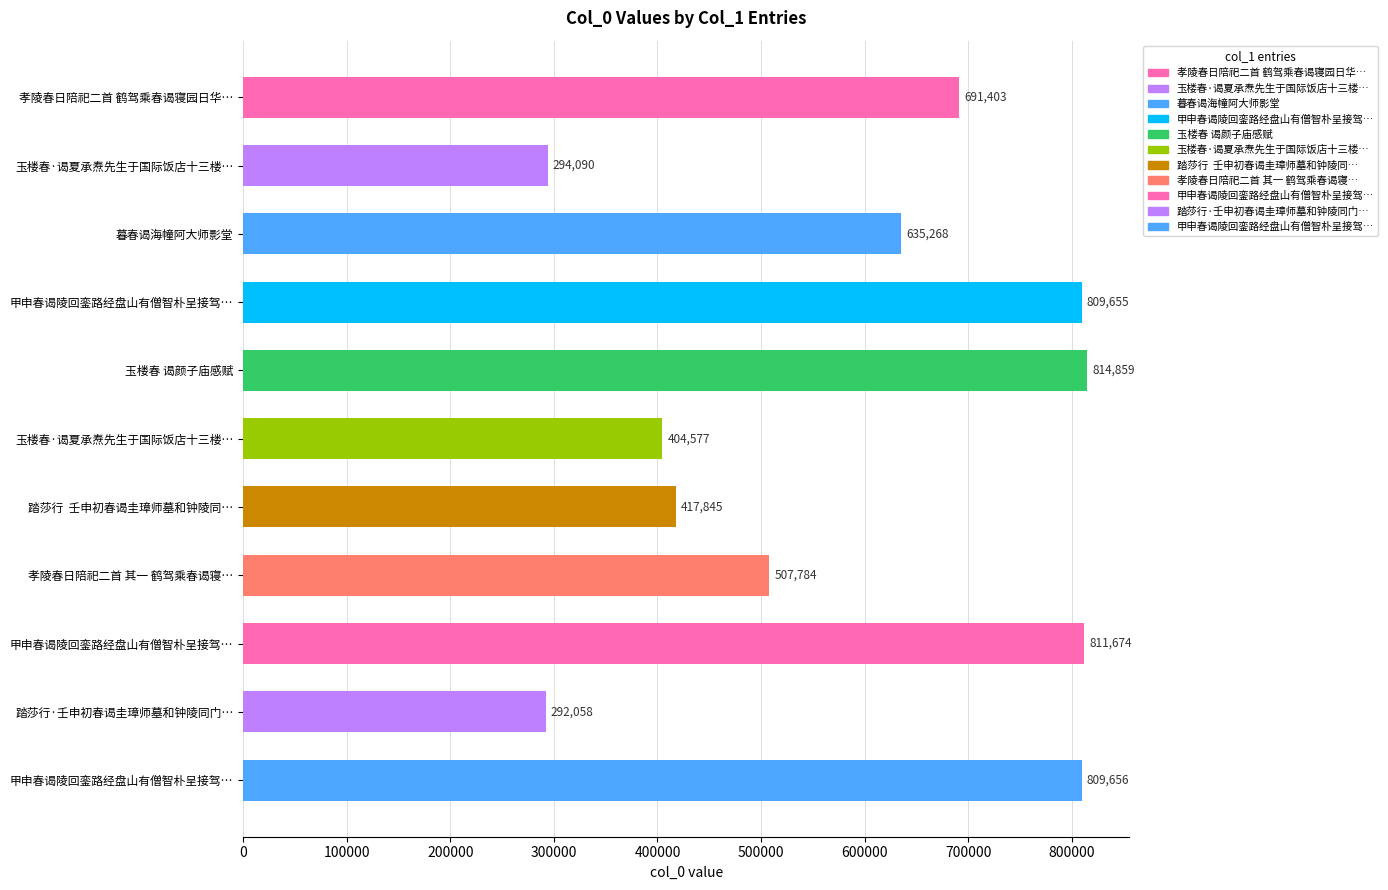

Between 孝陵春日陪祀二首 鹤驾乘春谒寝园日华… and 踏莎行·壬申初春谒圭璋师墓和钟陵同门…, which is larger?

孝陵春日陪祀二首 鹤驾乘春谒寝园日华…